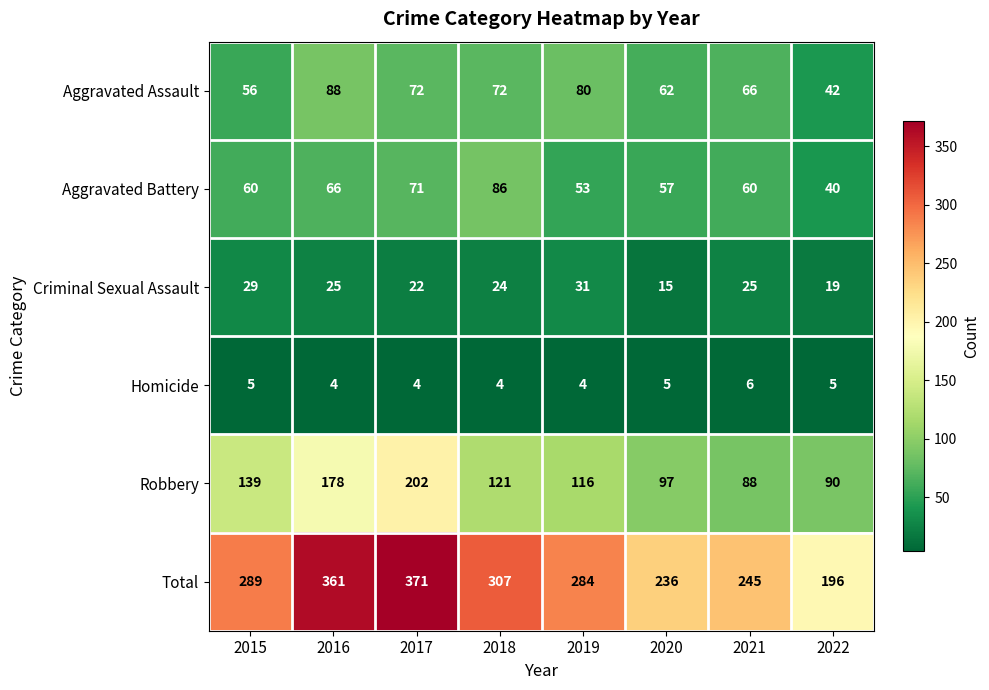

At which category is the sum across all series the highest?

2017